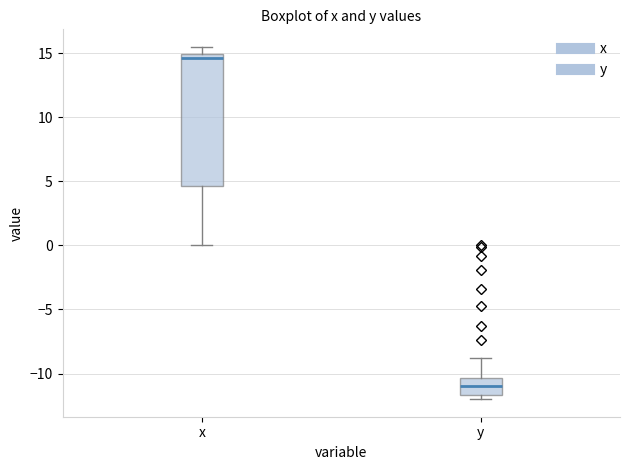

Which box's median line is the lowest?

y